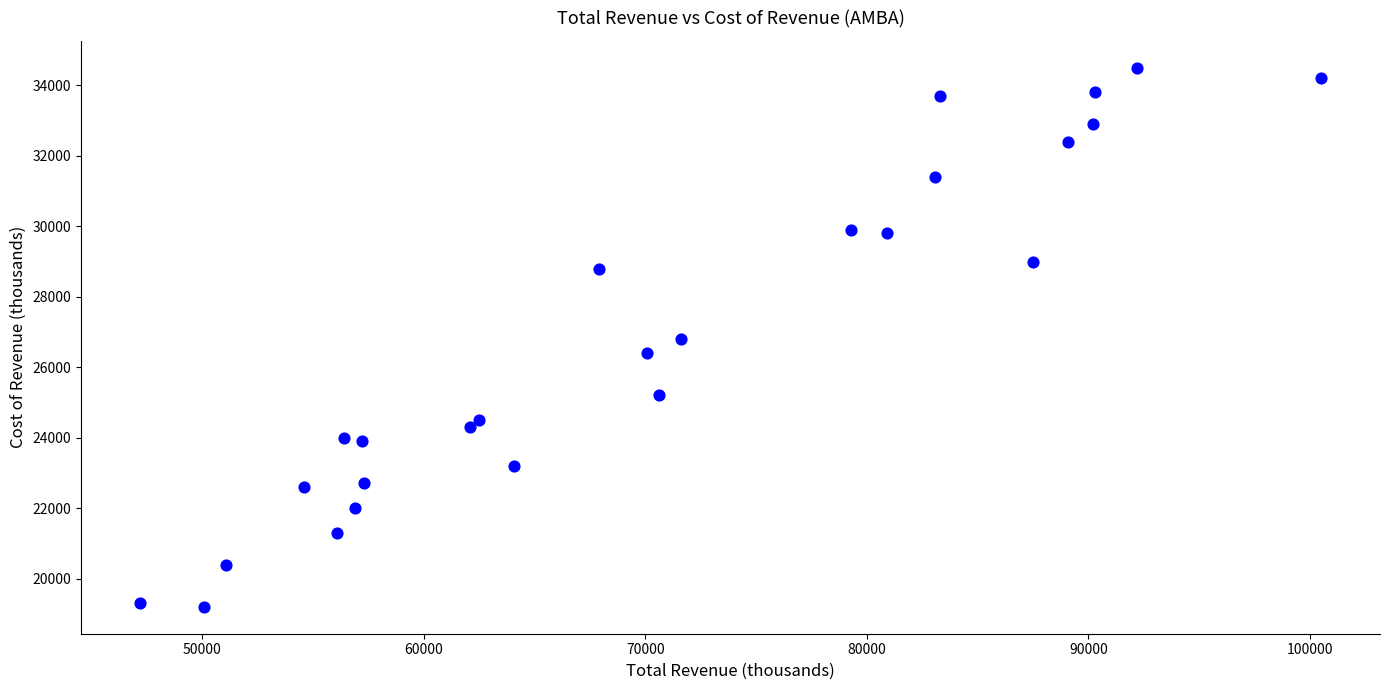

What is the range of Y values (max minus min)?

15300